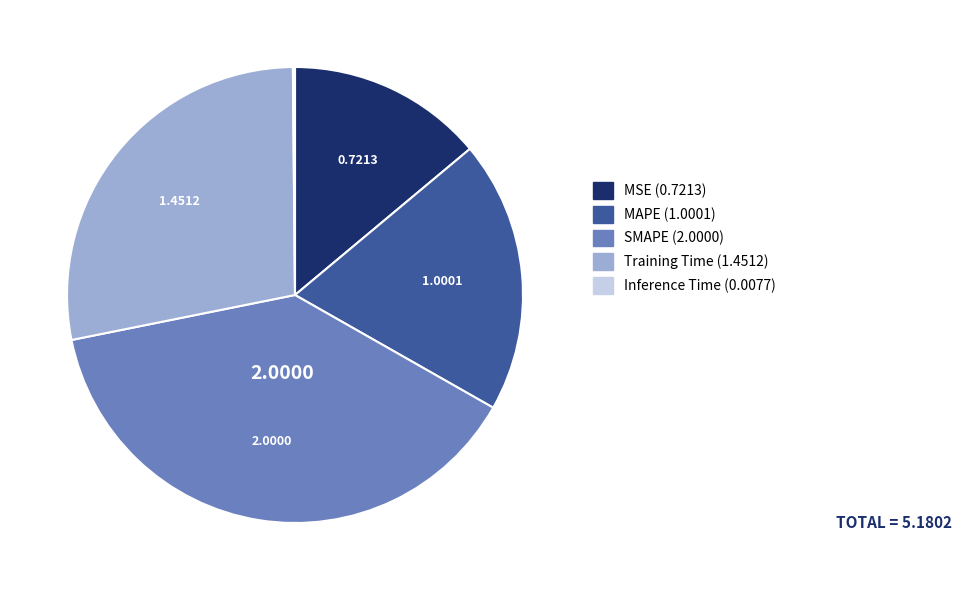

What is the largest slice in the pie chart?

SMAPE